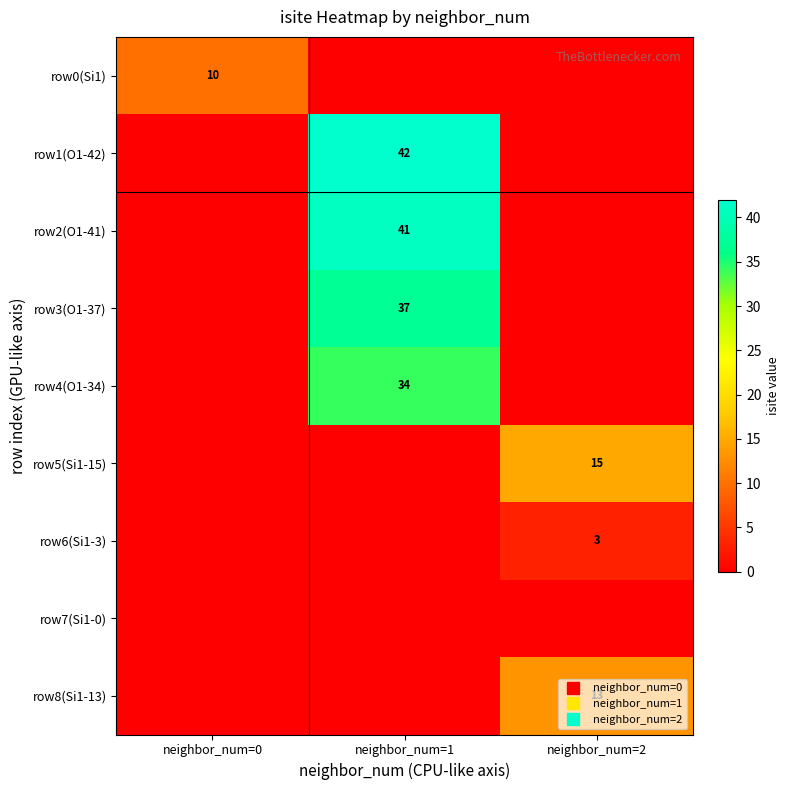

At which category is the sum across all series the highest?

neighbor_num=1